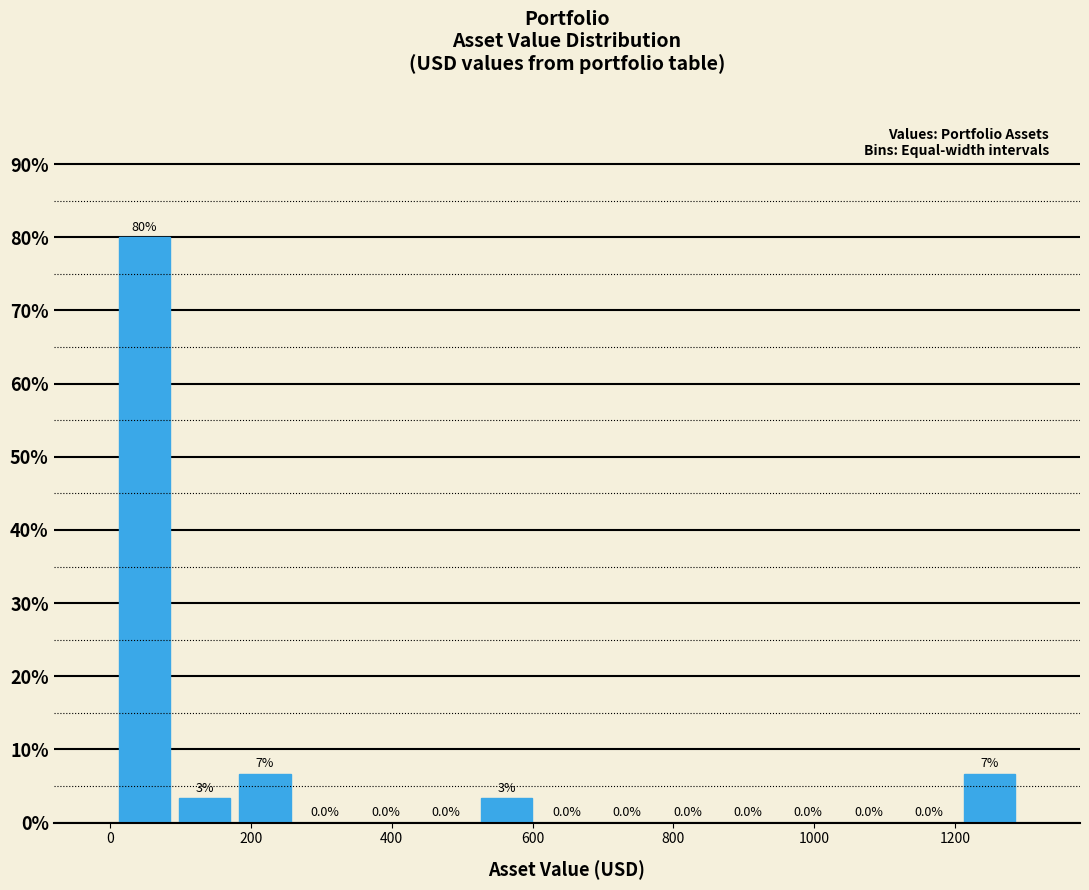

Which range on the x-axis has the tallest bar?

0 to 100